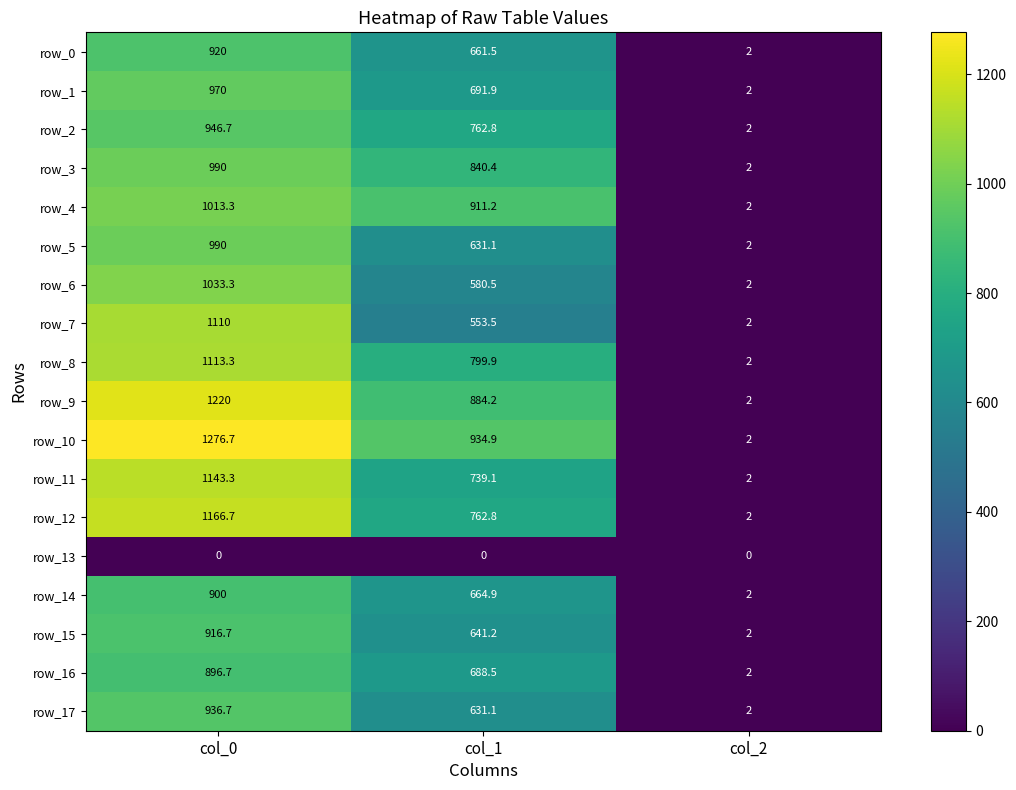

Reading right to left, transcribe all the data shown in this chart.

row_0: col_2=2.0	col_1=661.5	col_0=920.0
row_1: col_2=2.0	col_1=691.9	col_0=970.0
row_2: col_2=2.0	col_1=762.8	col_0=946.7
row_3: col_2=2.0	col_1=840.4	col_0=990.0
row_4: col_2=2.0	col_1=911.2	col_0=1013.3
row_5: col_2=2.0	col_1=631.1	col_0=990.0
row_6: col_2=2.0	col_1=580.5	col_0=1033.3
row_7: col_2=2.0	col_1=553.5	col_0=1110.0
row_8: col_2=2.0	col_1=799.9	col_0=1113.3
row_9: col_2=2.0	col_1=884.2	col_0=1220.0
row_10: col_2=2.0	col_1=934.9	col_0=1276.7
row_11: col_2=2.0	col_1=739.1	col_0=1143.3
row_12: col_2=2.0	col_1=762.8	col_0=1166.7
row_13: col_2=0.0	col_1=0.0	col_0=0.0
row_14: col_2=2.0	col_1=664.9	col_0=900.0
row_15: col_2=2.0	col_1=641.2	col_0=916.7
row_16: col_2=2.0	col_1=688.5	col_0=896.7
row_17: col_2=2.0	col_1=631.1	col_0=936.7